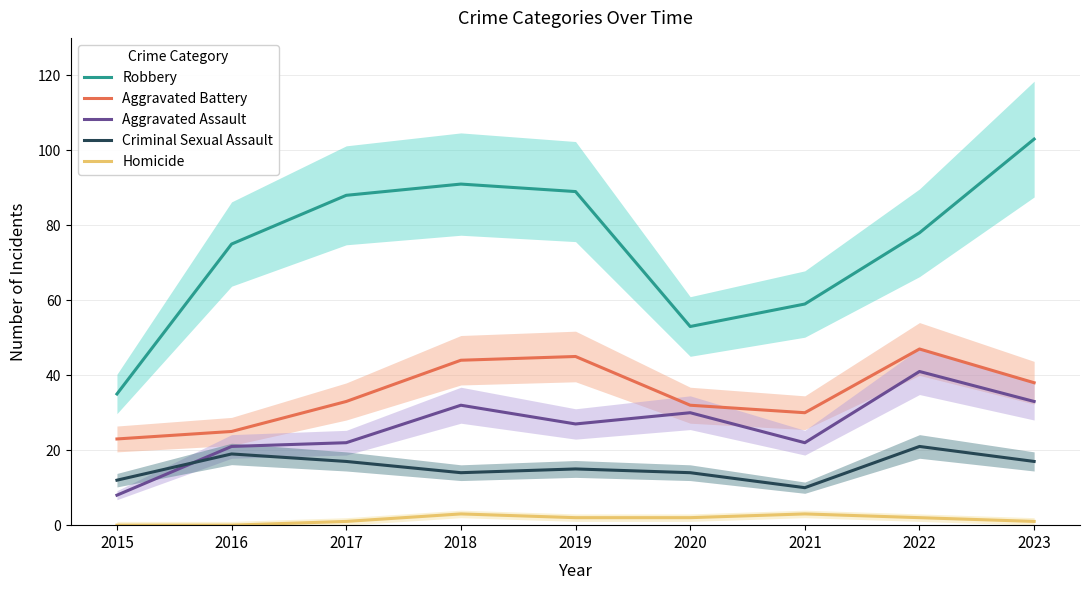

What is the difference between the second highest and second lowest values in the Aggravated Battery series?

20